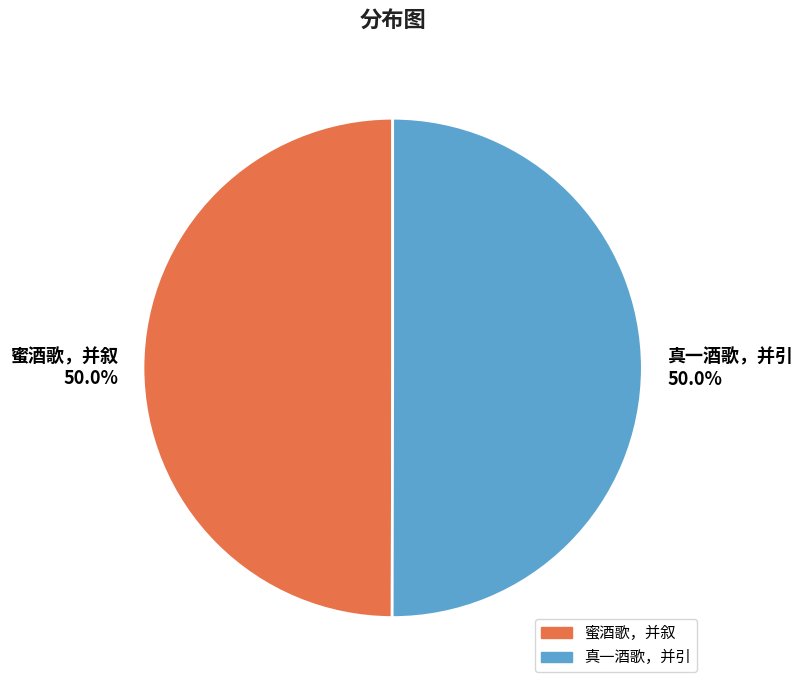

To the nearest percent, what portion does 真一酒歌，并引 represent?

50%